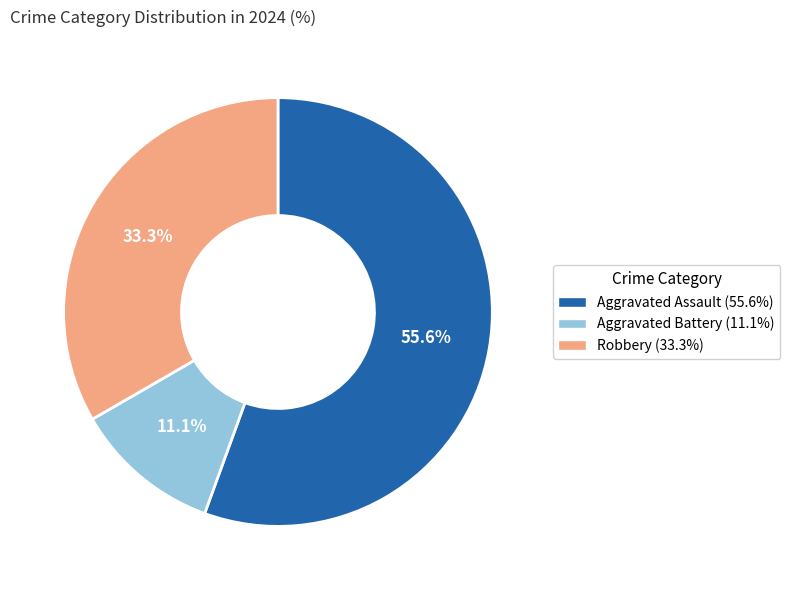

Which slice is the largest?

Aggravated Assault